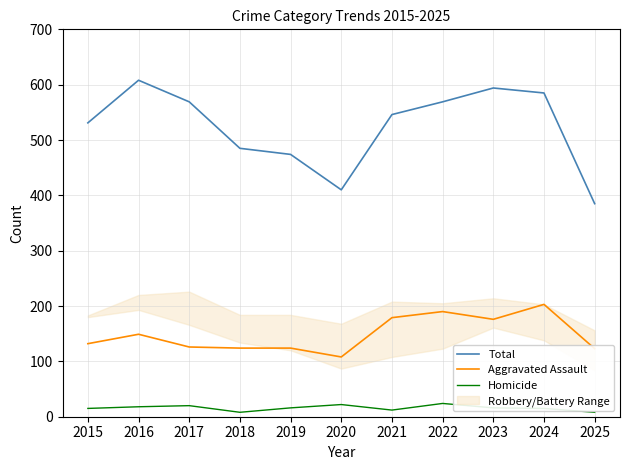

At 2022, list the series in order from smallest to largest.

Homicide, Aggravated Assault, Total